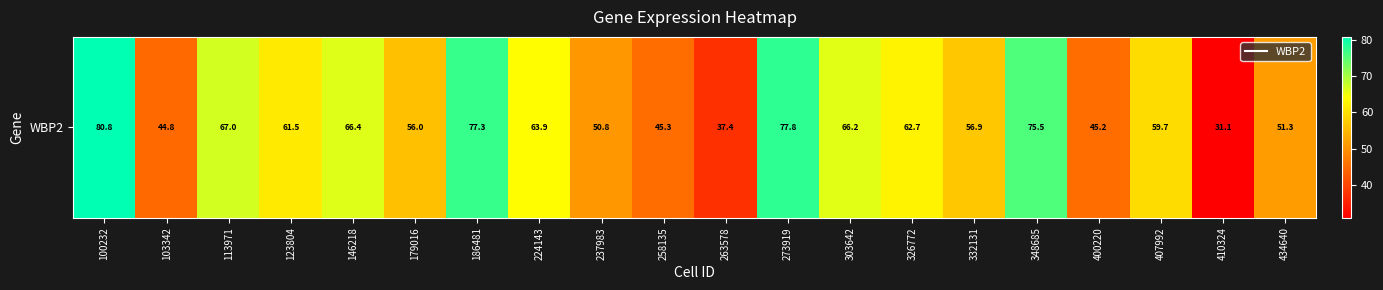

Is it true that the value at 332131 is 101.2?

False